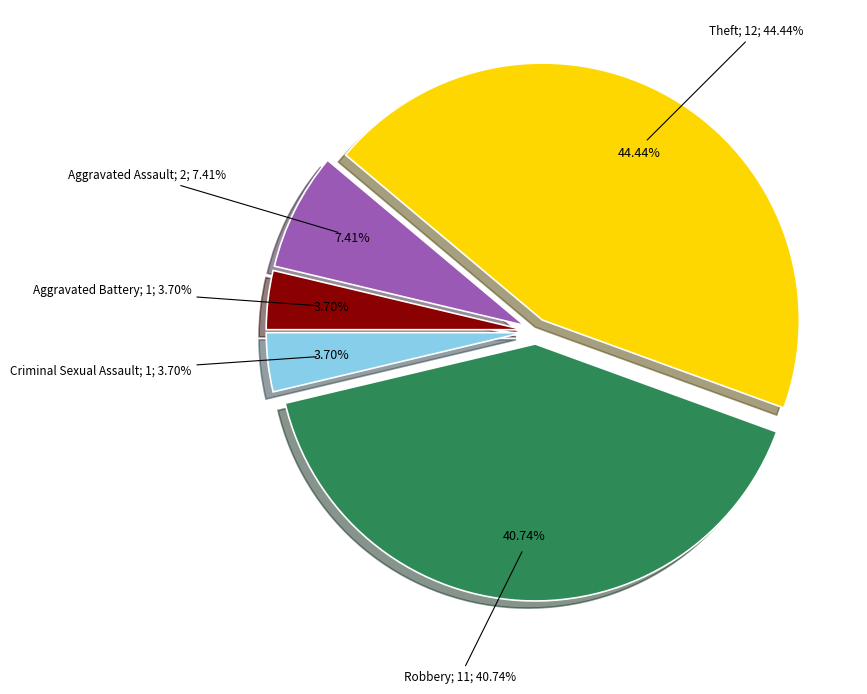

What percentage is the Robbery slice, to the nearest percent?

41%